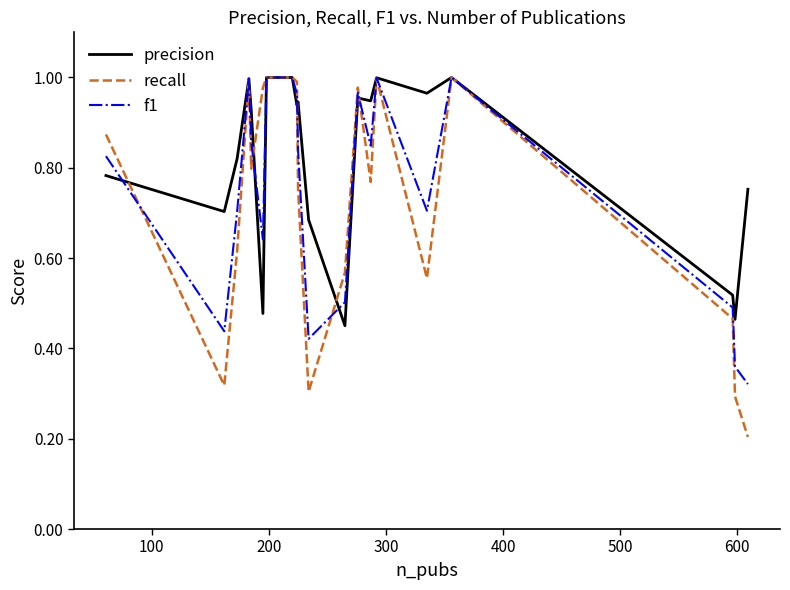

List the series in order of their overall mean, highest first.

precision, f1, recall